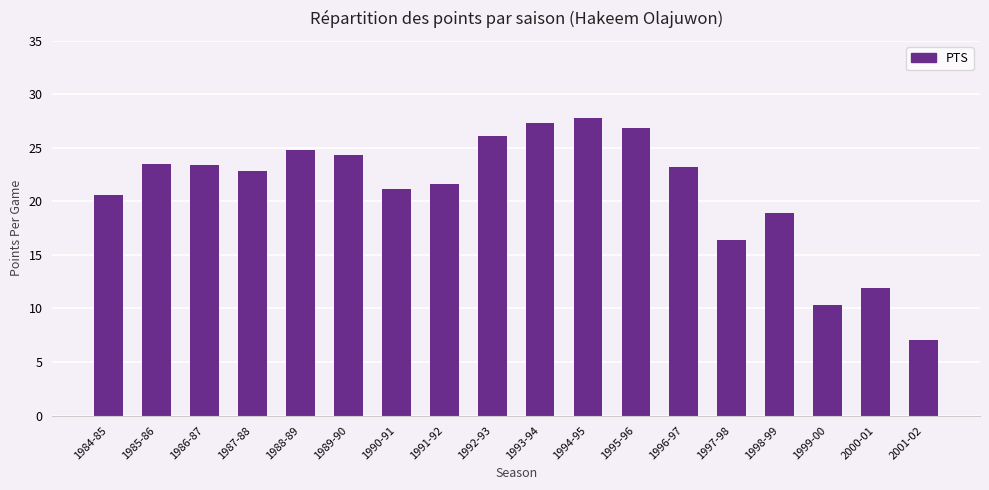

What is the change in value from 1985-86 to 2000-01?

-11.6